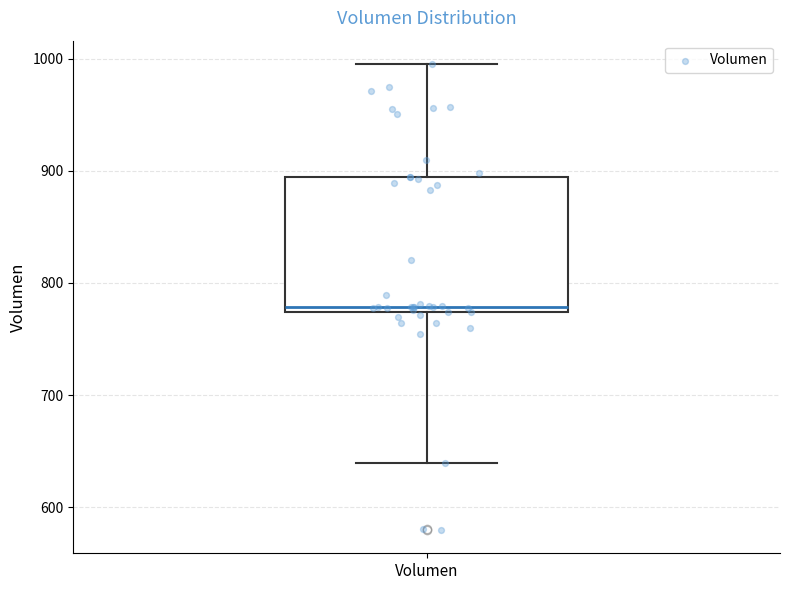

Transcribe this box plot: give where the median line is, the range the box spans, and where the two whiskers end, as read against the y-axis. The values are not printed on the chart, so give them approximately, as read against the axis.

median 780, box 770 to 890, whiskers 640 to 1000